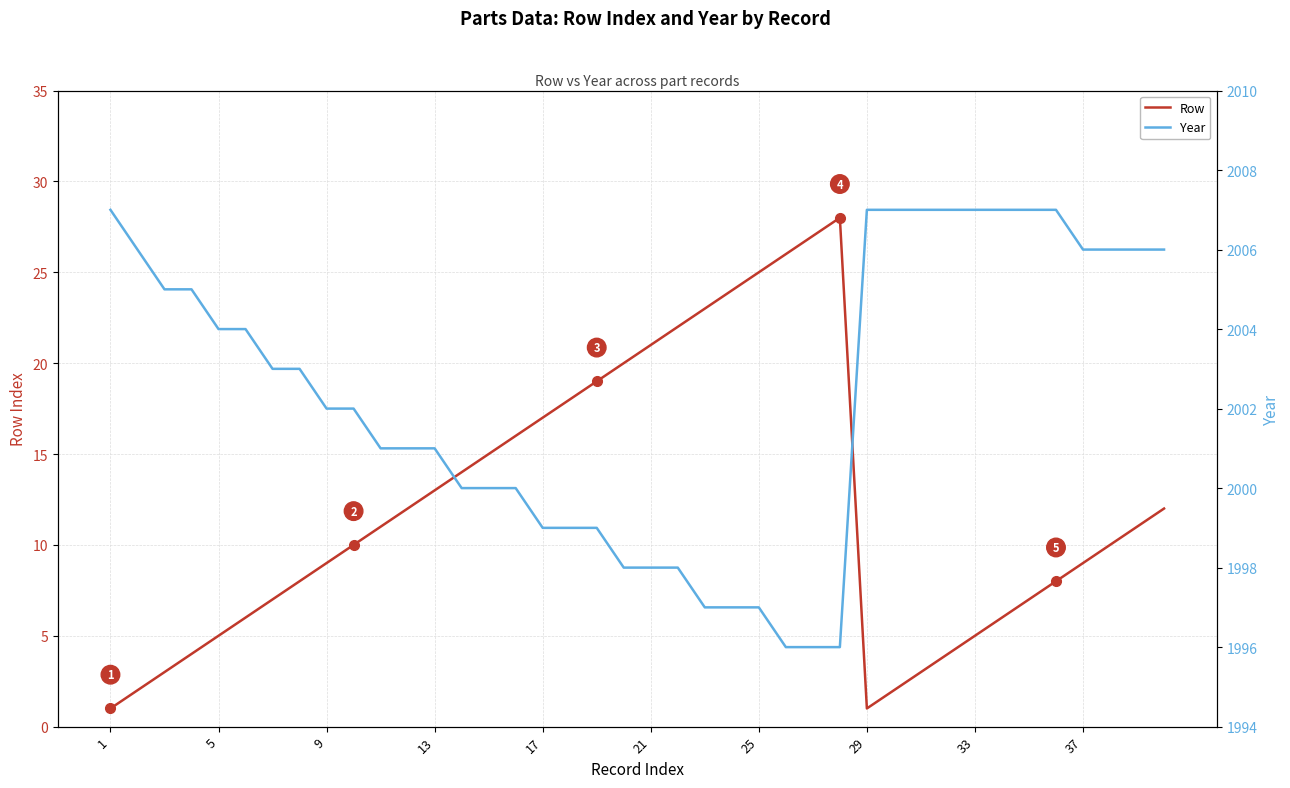

True or false: Year and Row cross at least once.

False